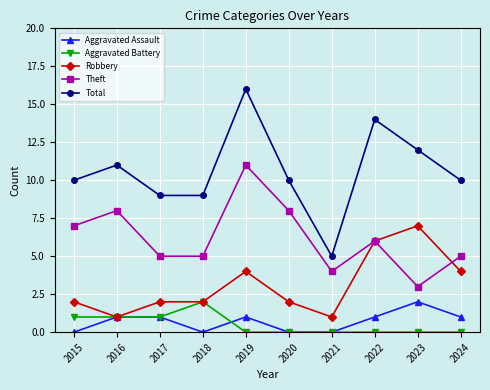

The value of Theft at 2016 is 2. True or false?

False